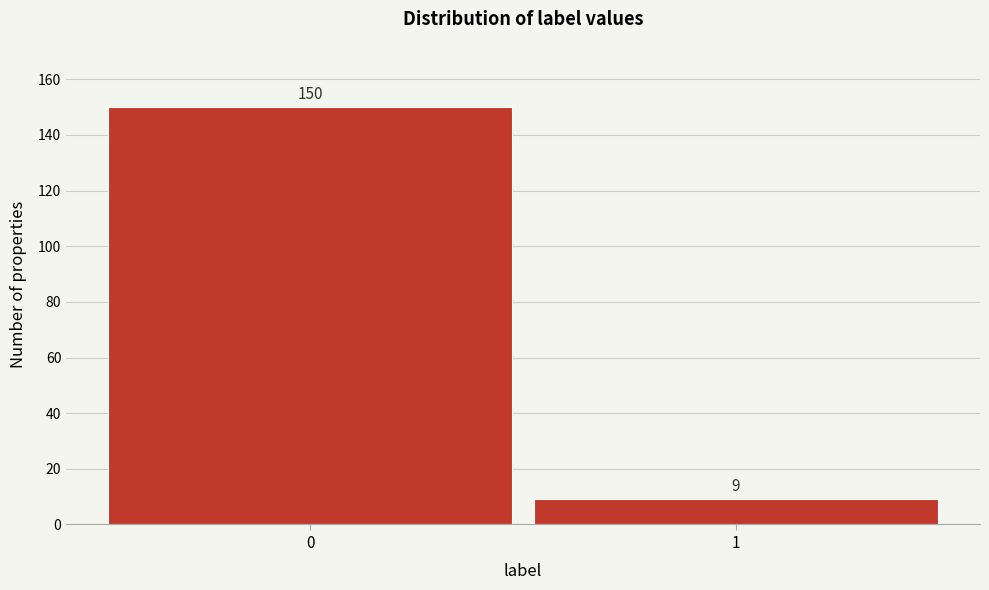

Reading left to right, extract all data points from this chart.

150	9